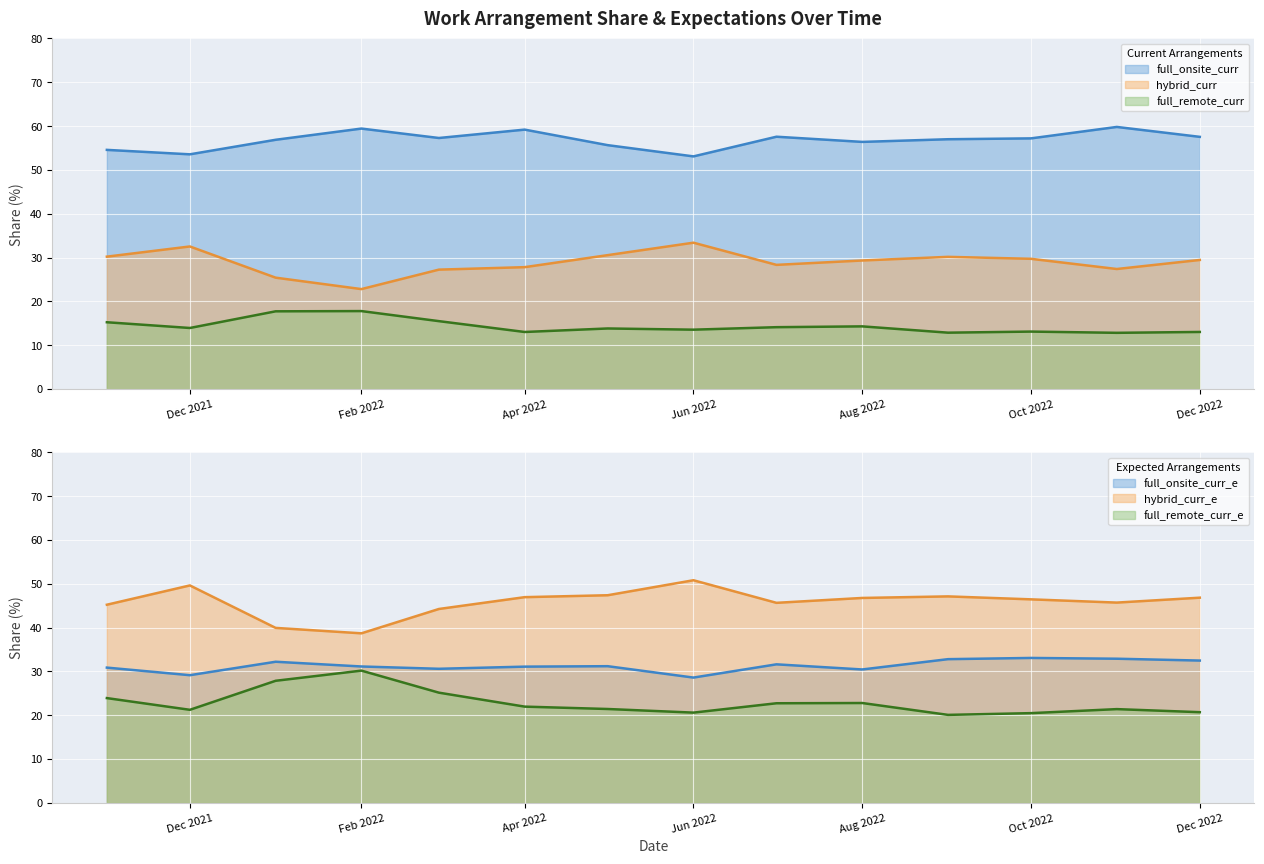

Rank the categories by full_remote_curr_e value from lowest to highest.

2022-09-01, 2022-10-01, 2022-06-01, 2022-12-01, 2021-12-01, 2022-11-01, 2022-05-01, 2022-04-01, 2022-07-01, 2022-08-01, 2021-11-01, 2022-03-01, 2022-01-01, 2022-02-01